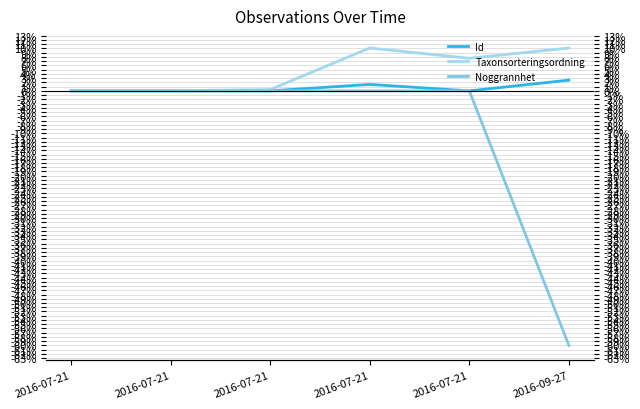

Which has a higher value, 2016-07-21 or 2016-07-21?

2016-07-21